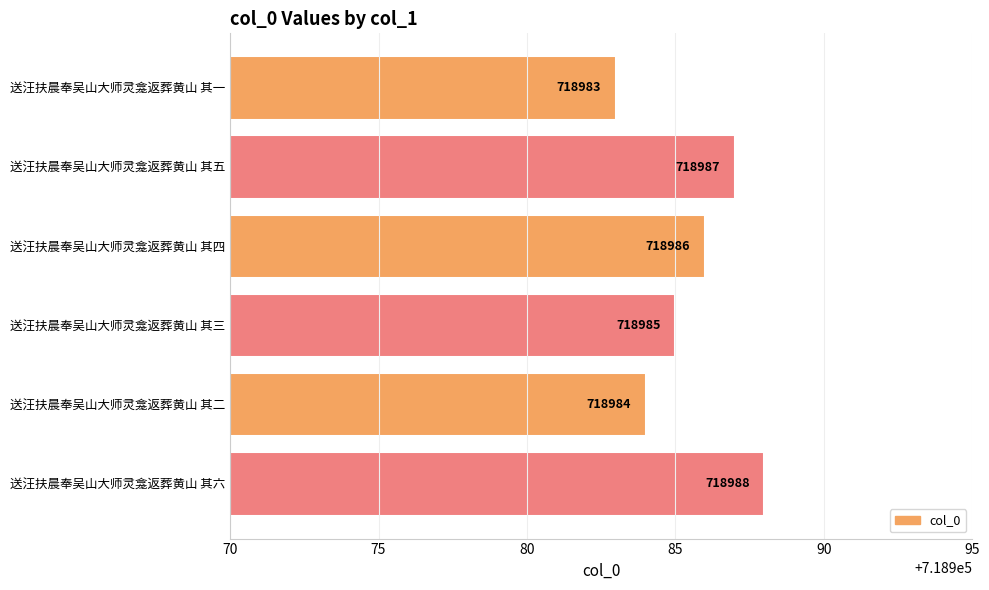

The value at 送汪扶晨奉吴山大师灵龛返葬黄山 其一 is 718983. True or false?

True